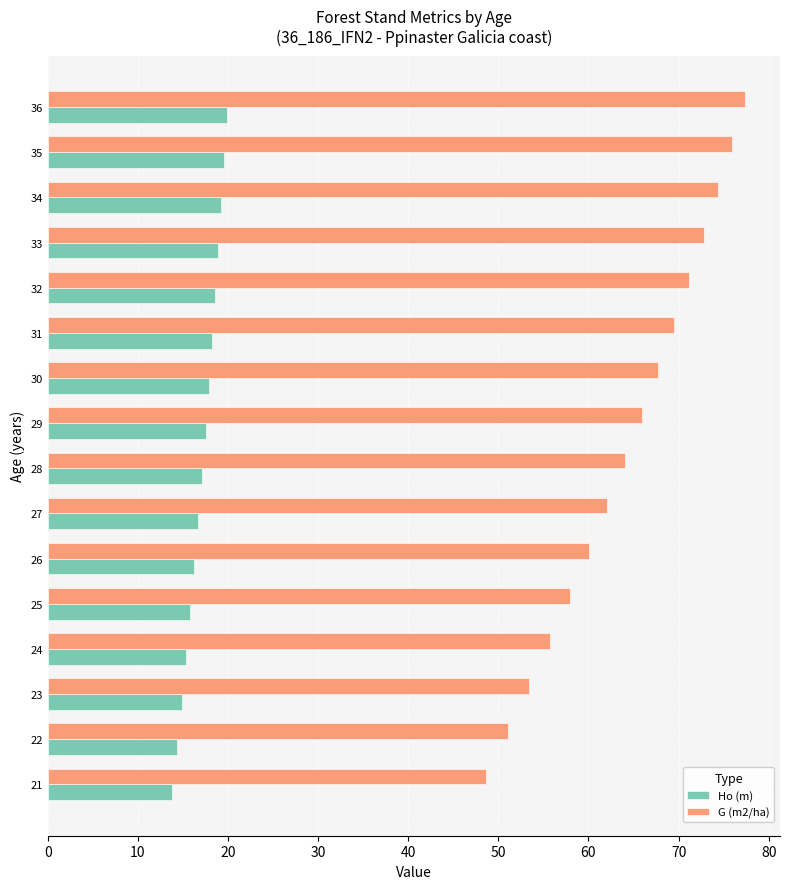

Is the value of Ho (m) at 34 greater than the value of G (m2/ha) at 28?

No